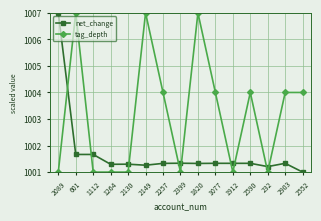

What is the average value of the net_change series?

1001.7